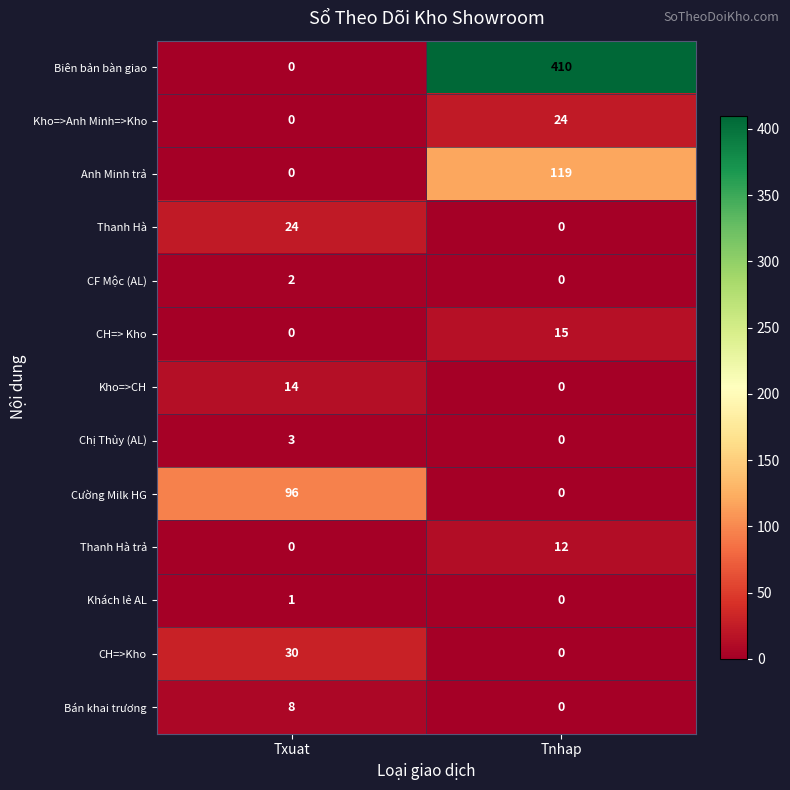

At which category is the sum across all series the highest?

Tnhap